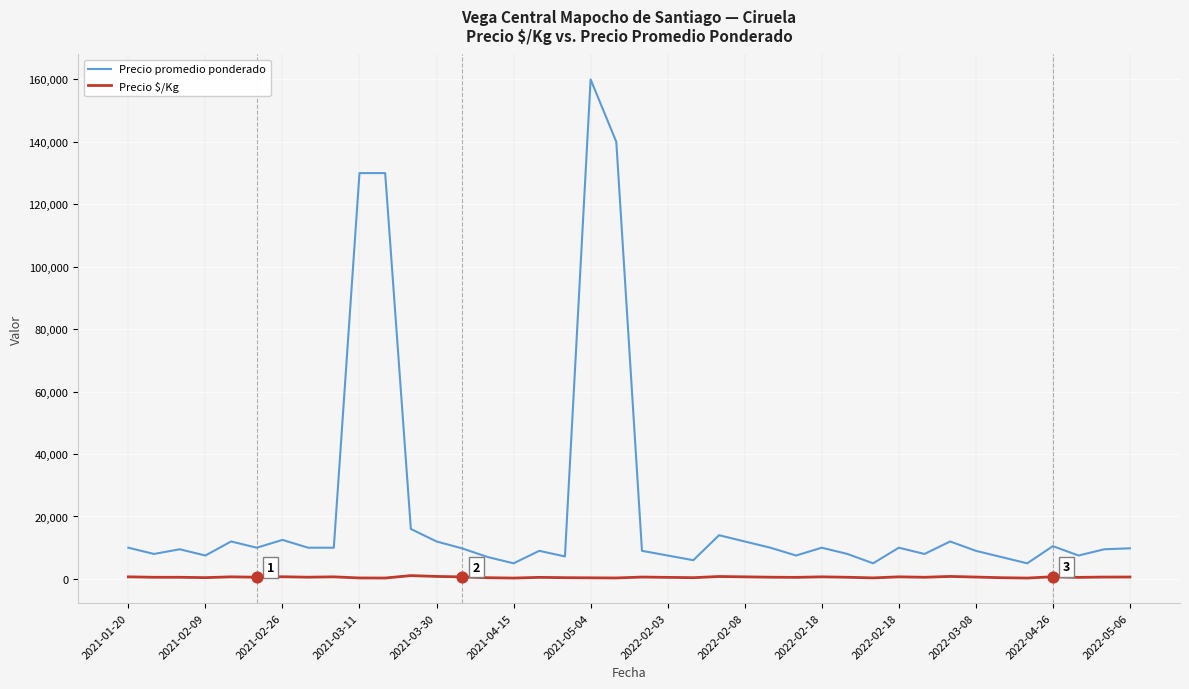

Which series has the largest total across all categories?

Precio promedio ponderado